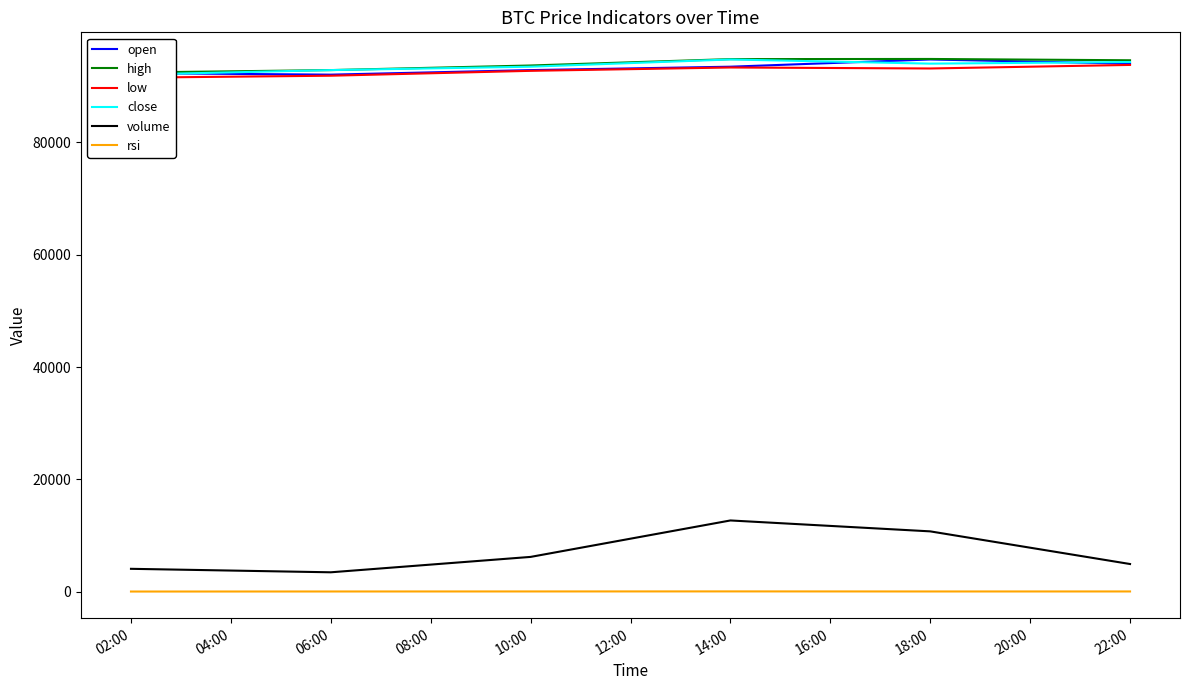

What are all the series names shown in the legend?

open, high, low, close, volume, rsi